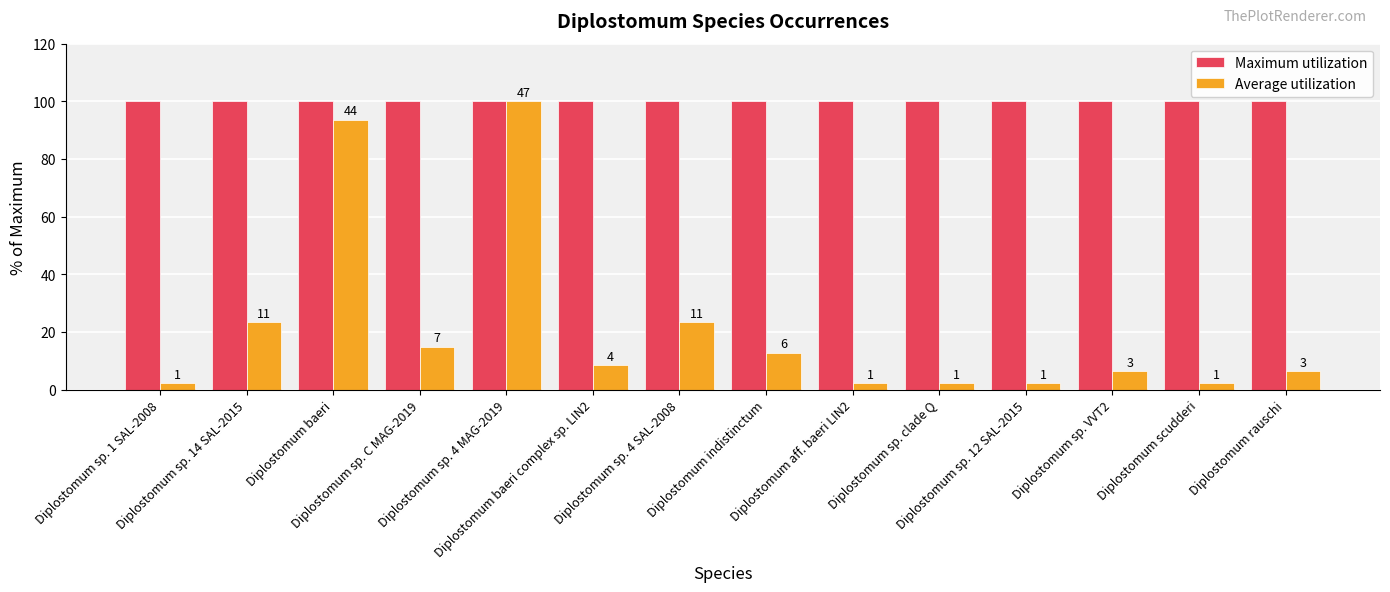

What are all the series names shown in the legend?

Maximum utilization, Average utilization